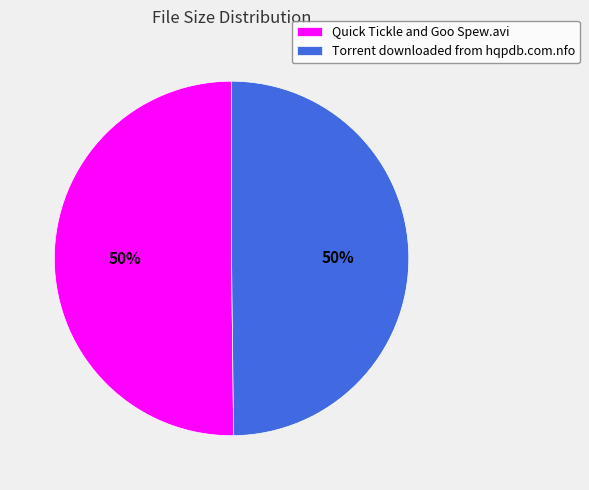

What percentage is the Torrent downloaded from hqpdb.com.nfo slice, to the nearest percent?

50%